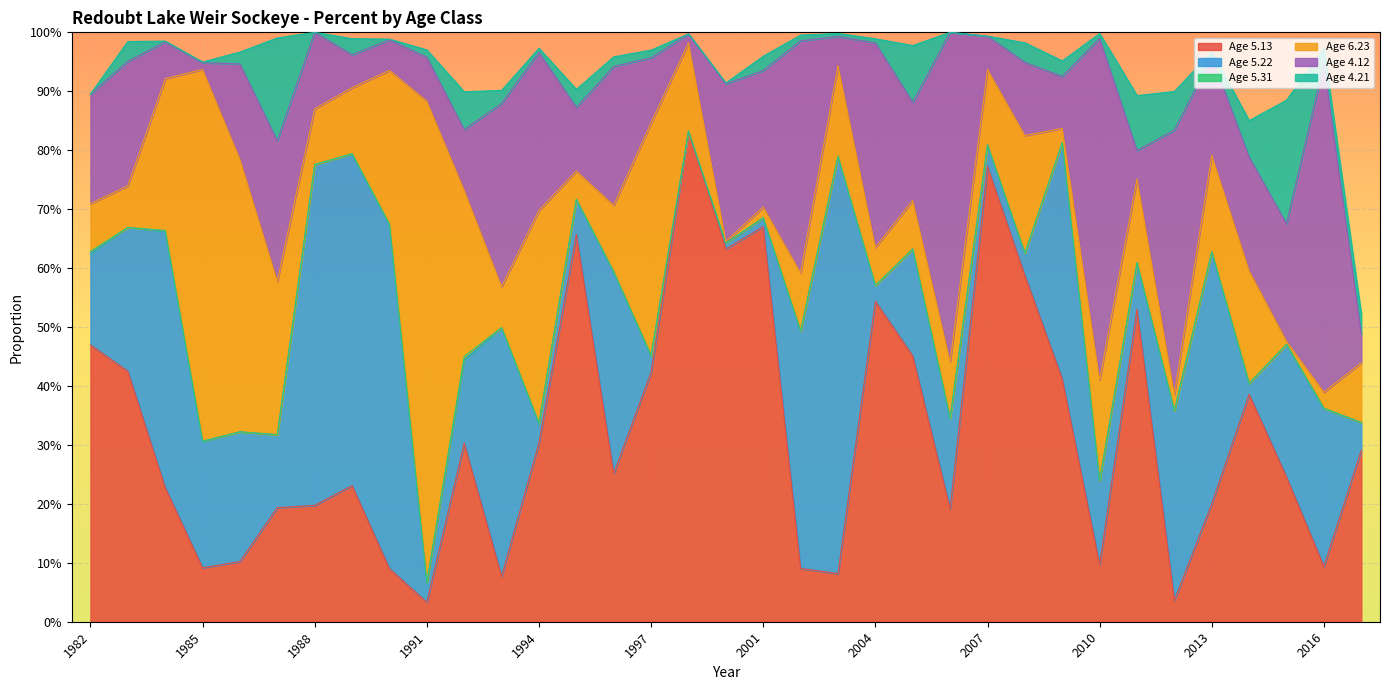

What is the sum of the Age 6.23 values at 2002 and 2001?

0.1